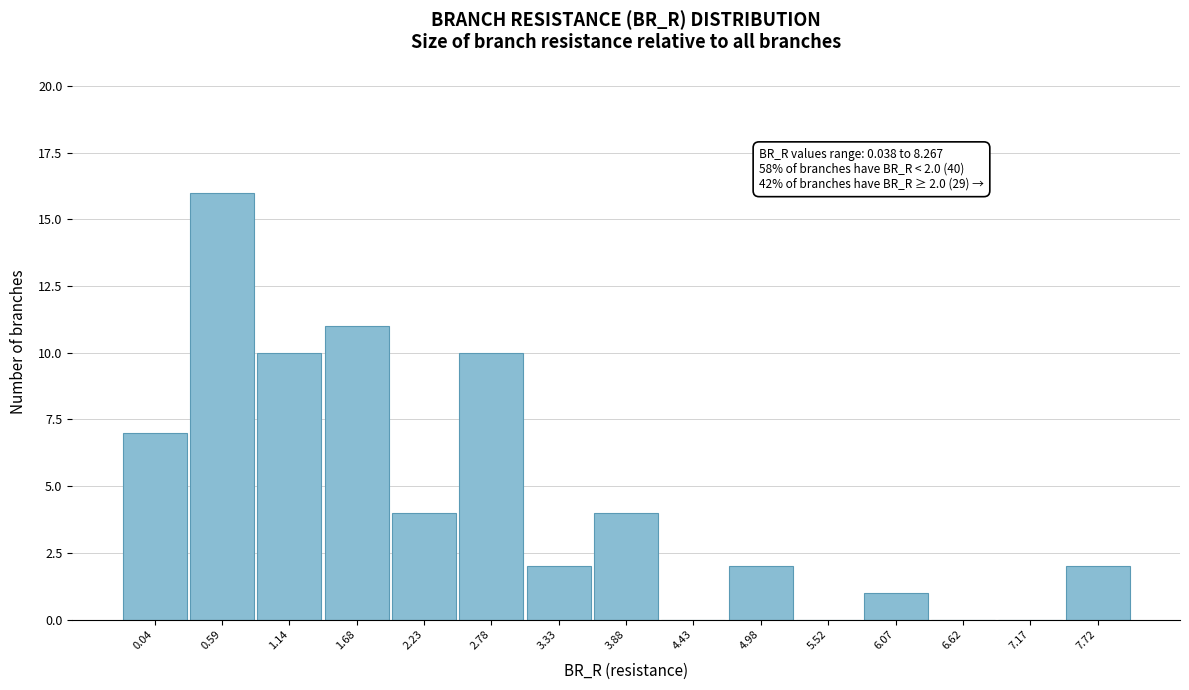

Reading left to right, transcribe all the data shown in this chart.

0.04=7	0.59=16	1.14=10	1.68=11	2.23=4	2.78=10	3.33=2	3.88=4	4.43=0	4.98=2	5.52=0	6.07=1	6.62=0	7.17=0	7.72=2